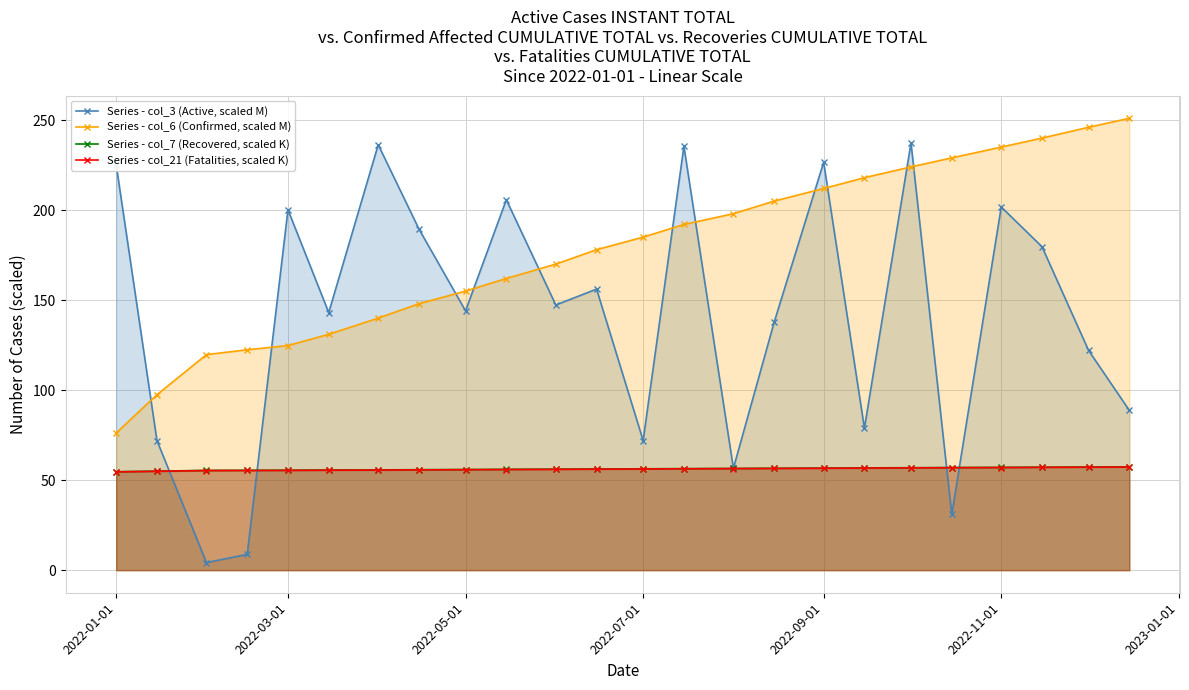

Which series has the largest range (max minus min)?

Series - col_3 (Active, scaled M)